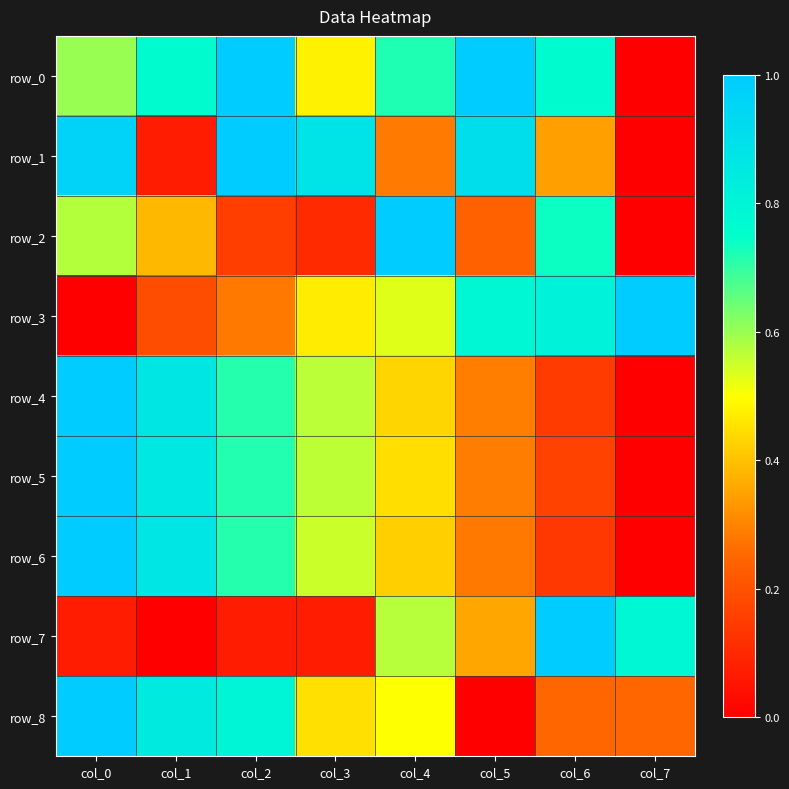

True or false: row_8 has a value of 1.0 at col_0.

True